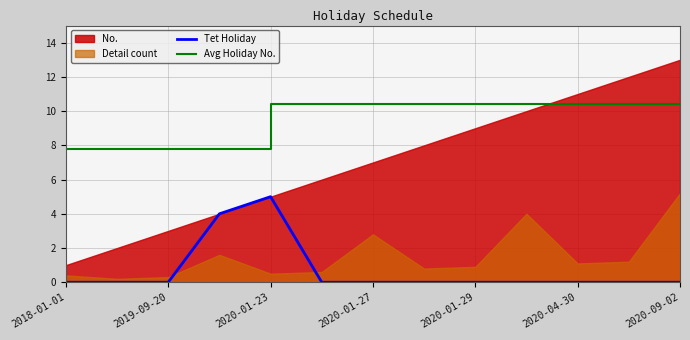

At which label does Avg Holiday No. first exceed 10?

2020-01-23